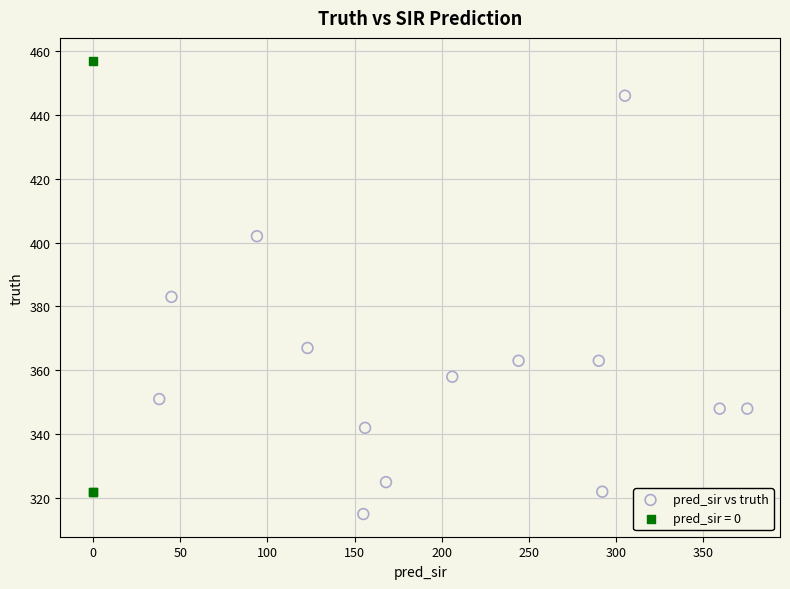

Which series contains the highest Y value?

pred_sir = 0